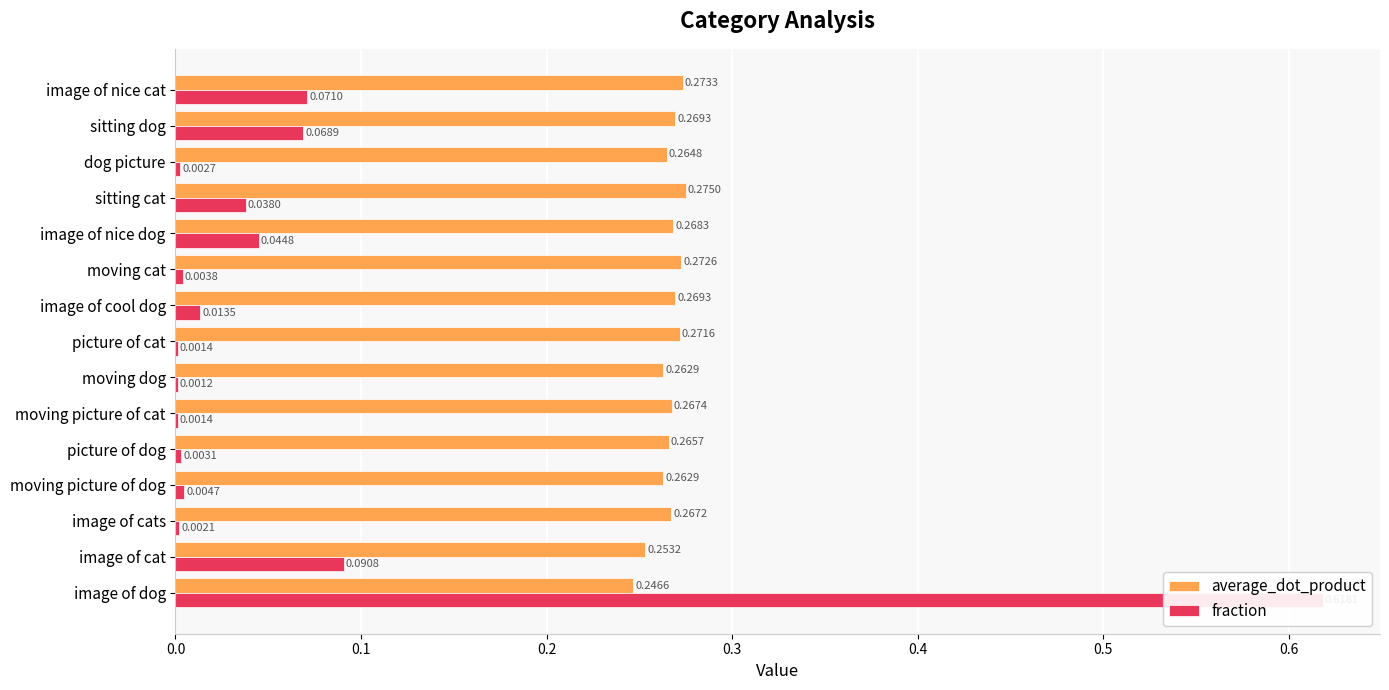

How many bars are there in each group?

2